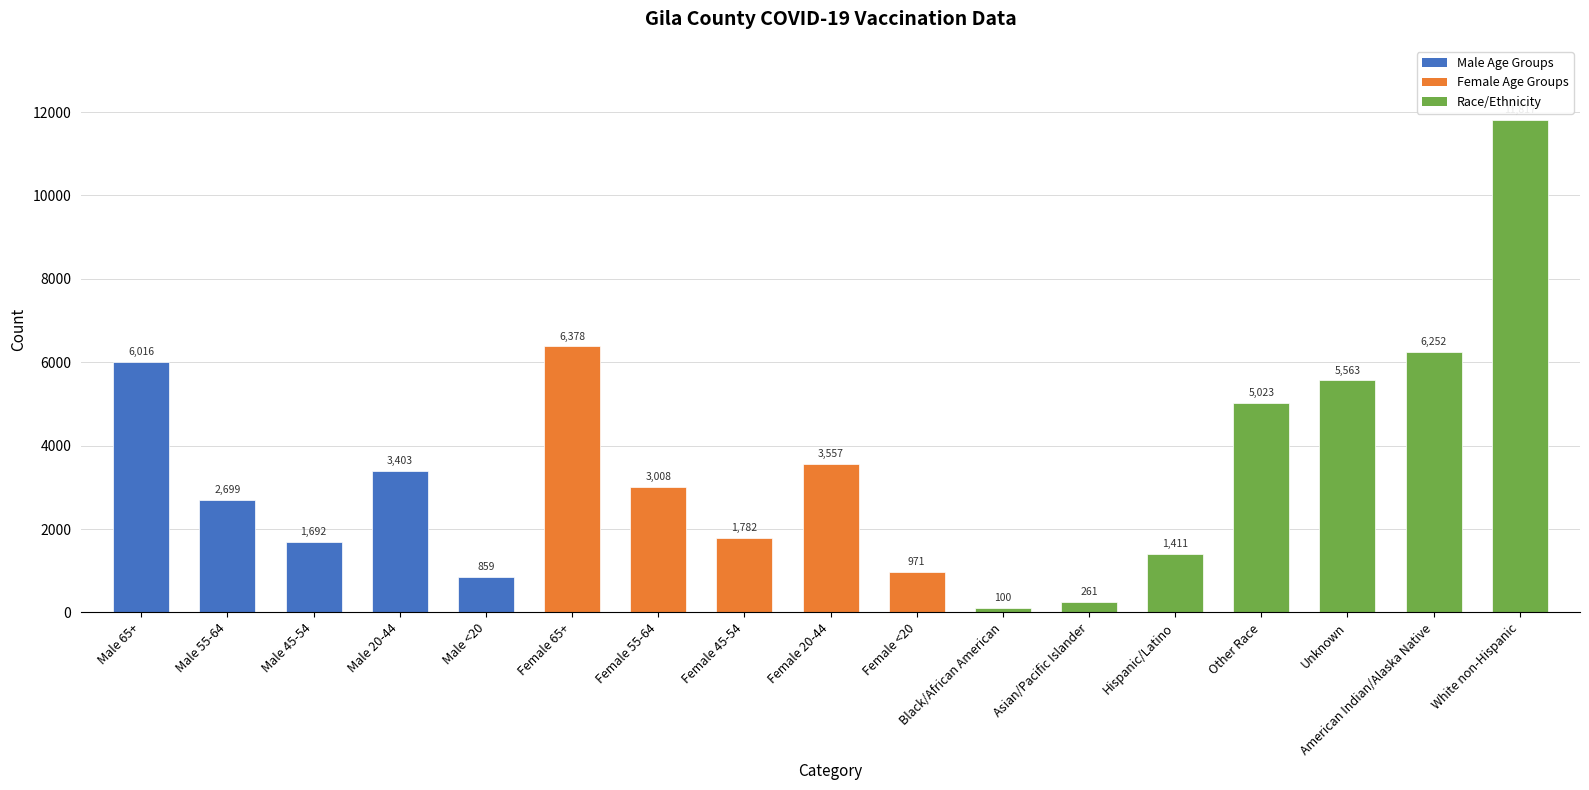

True or false: the data shows 11236 at American Indian/Alaska Native.

False